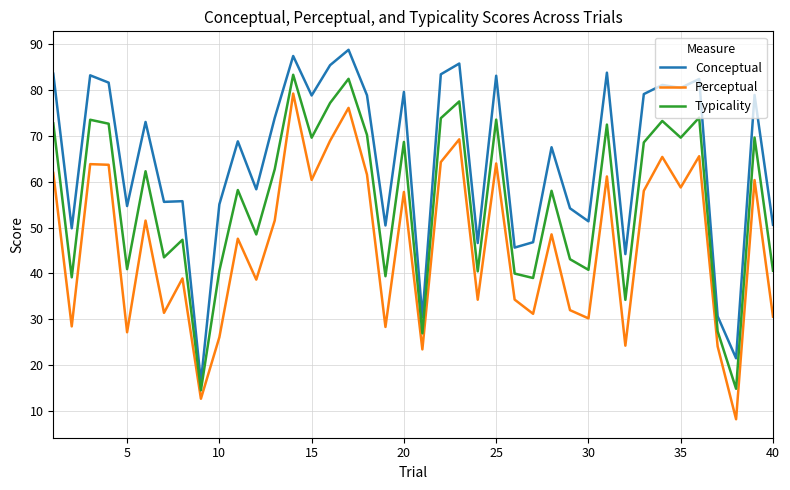

What is the maximum value for Conceptual?

88.7